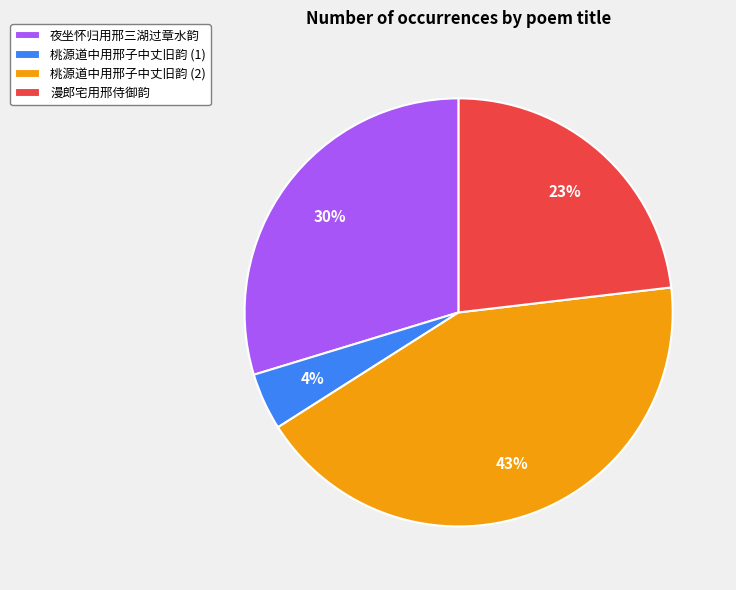

How many segments does this pie chart have?

4